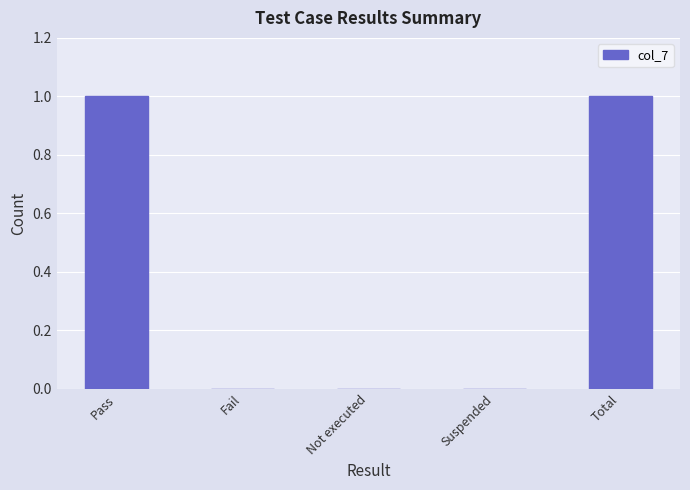

True or false: the data shows -1 at Not executed.

False